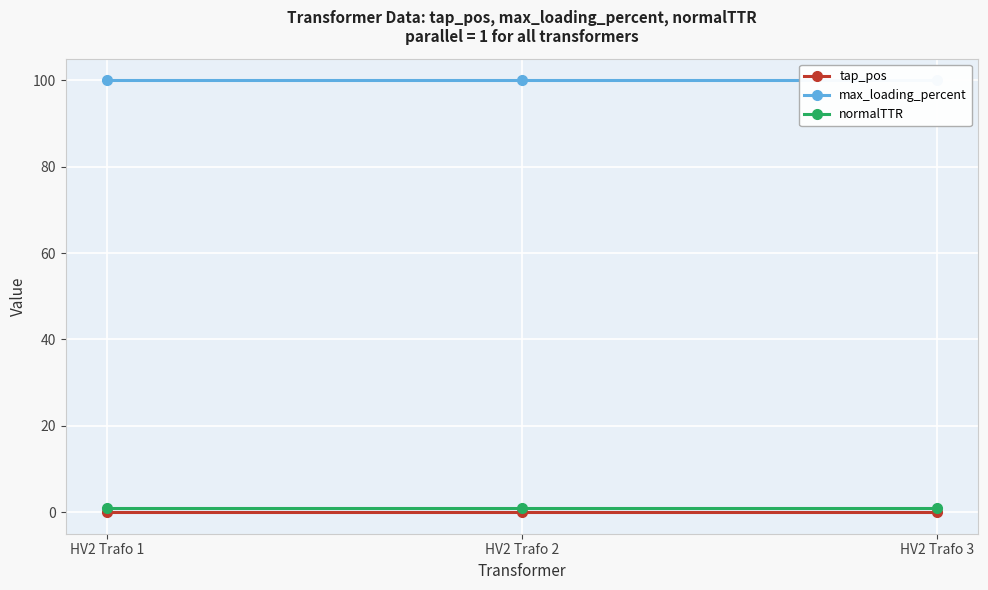

What is the spread (max minus min) of values at HV2 Trafo 2?

100